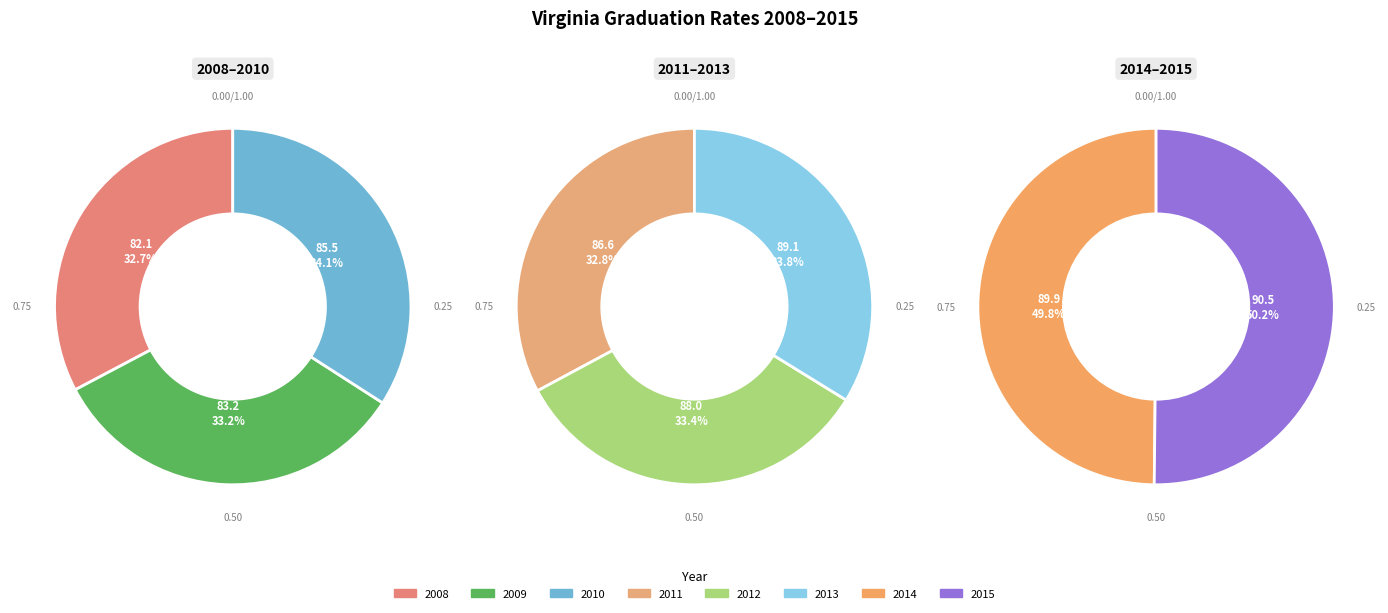

Combined, do 2013 and 2008 account for over 50%?

No